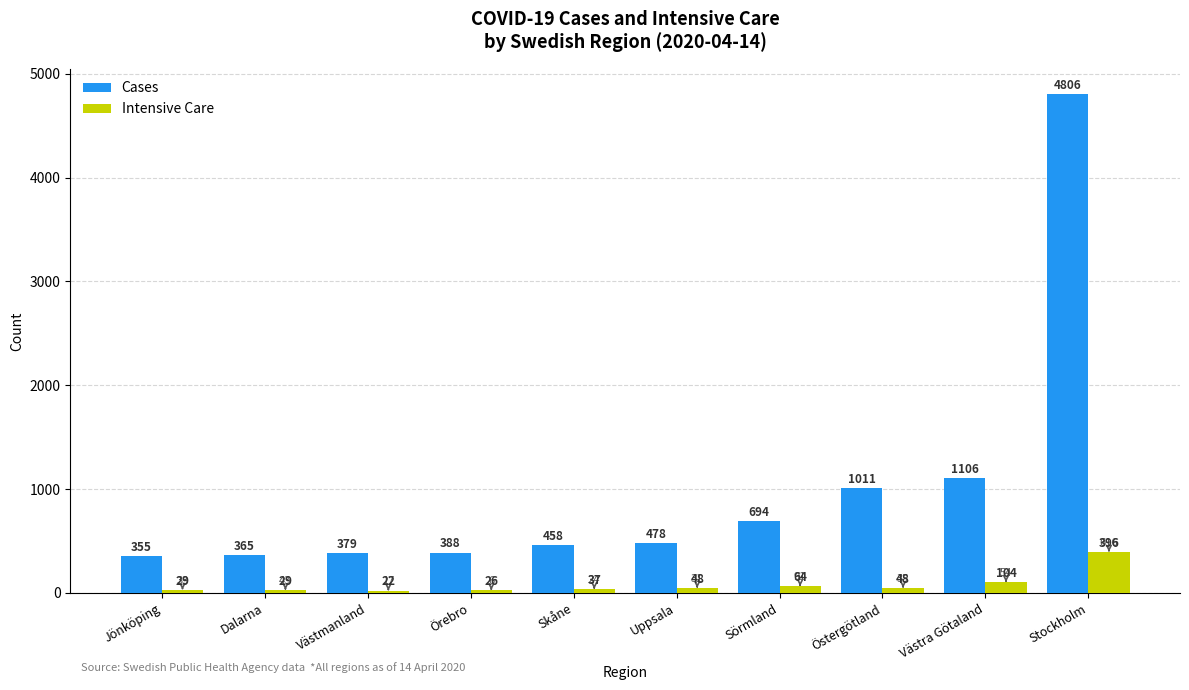

What is the difference between the Cases values at Skåne and Jönköping?

103